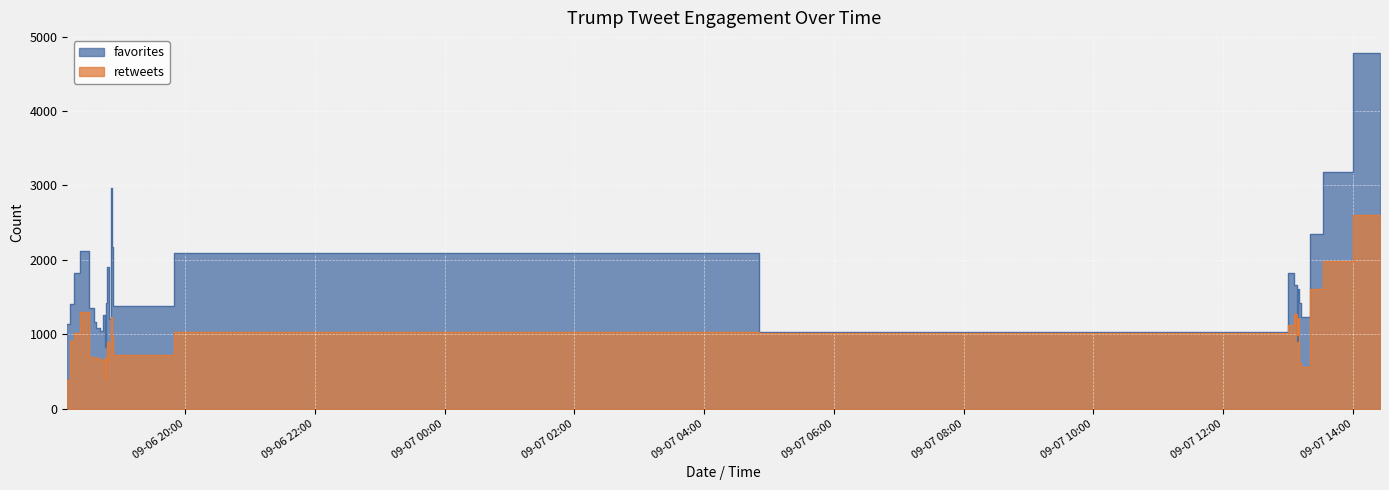

At how many categories does at least one series exceed 1976?

7